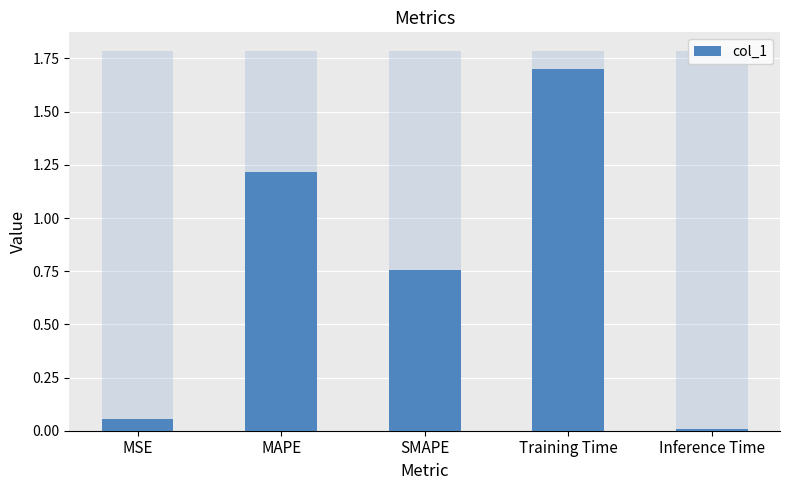

List the labels in order of value, largest first.

Training Time, MAPE, SMAPE, MSE, Inference Time